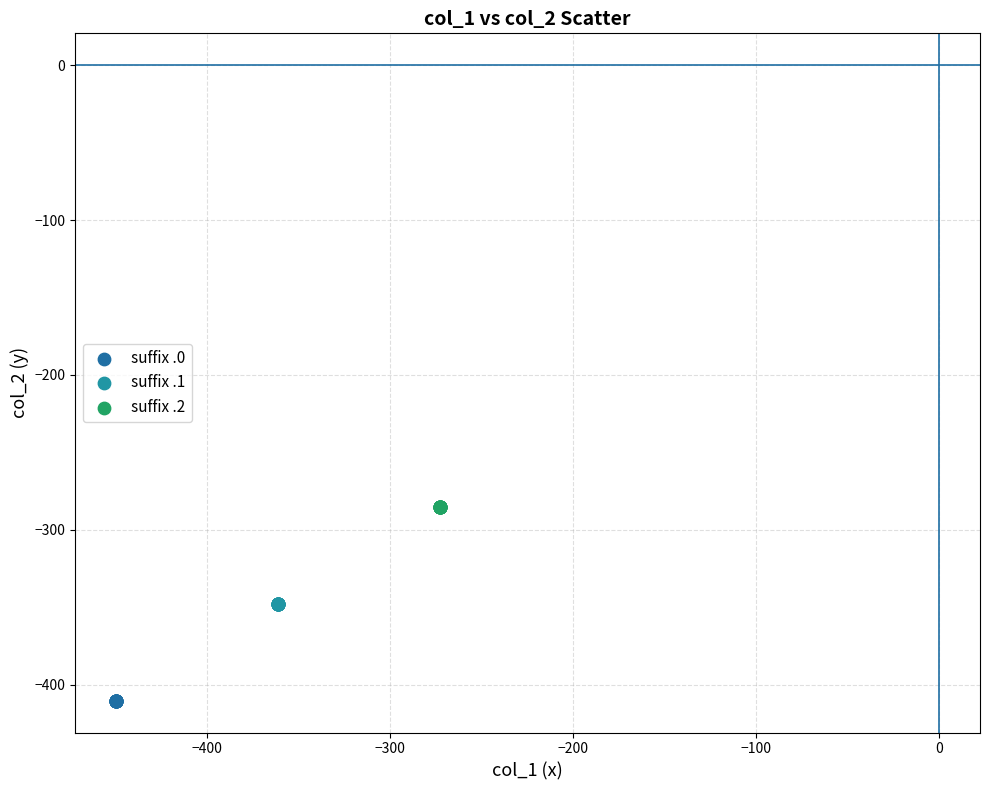

Which series reaches the maximum Y coordinate?

suffix .2